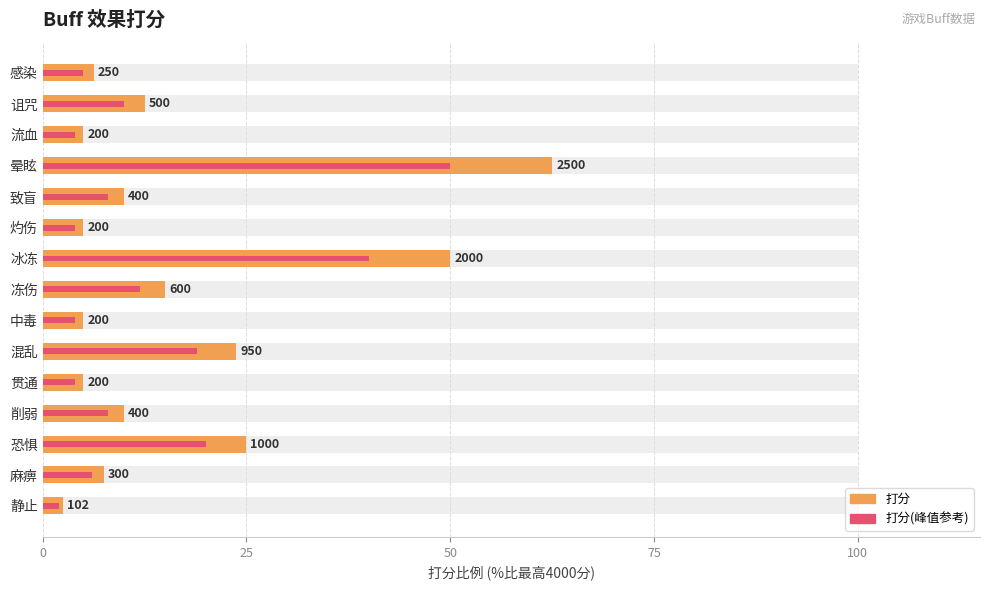

What is the sum of all 打分(峰值参考) values?

196.0